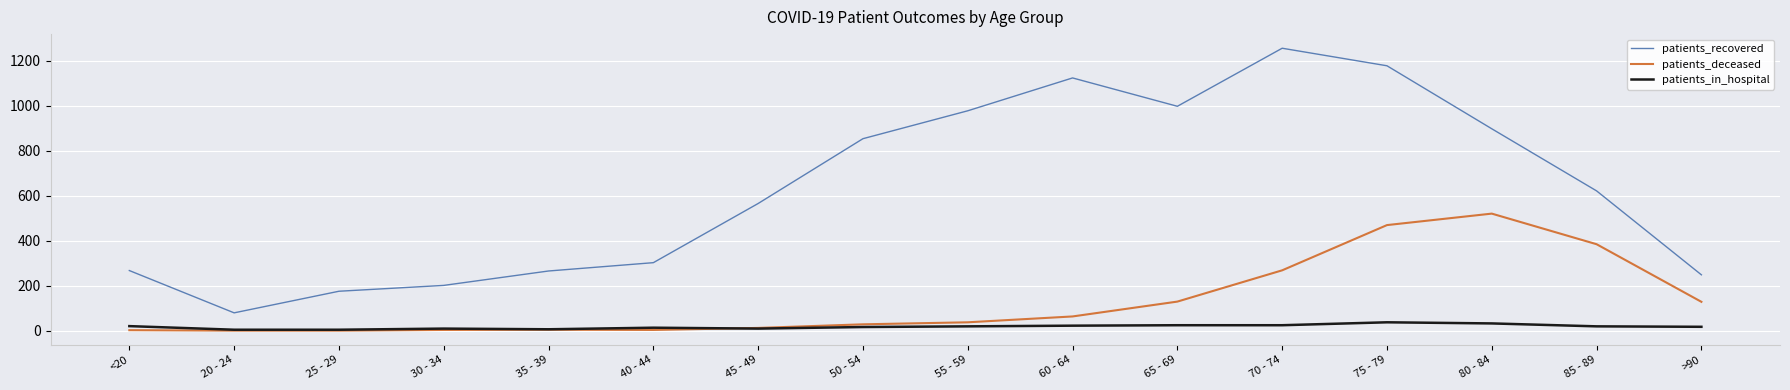

Which label corresponds to the largest value in the chart?

70 - 74